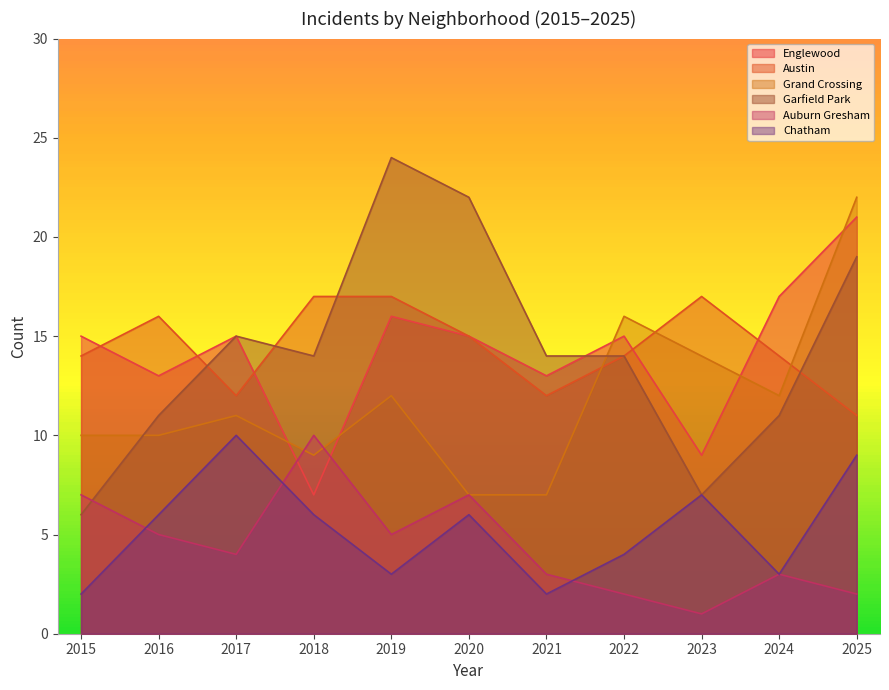

At how many categories does at least one series exceed 18?

3